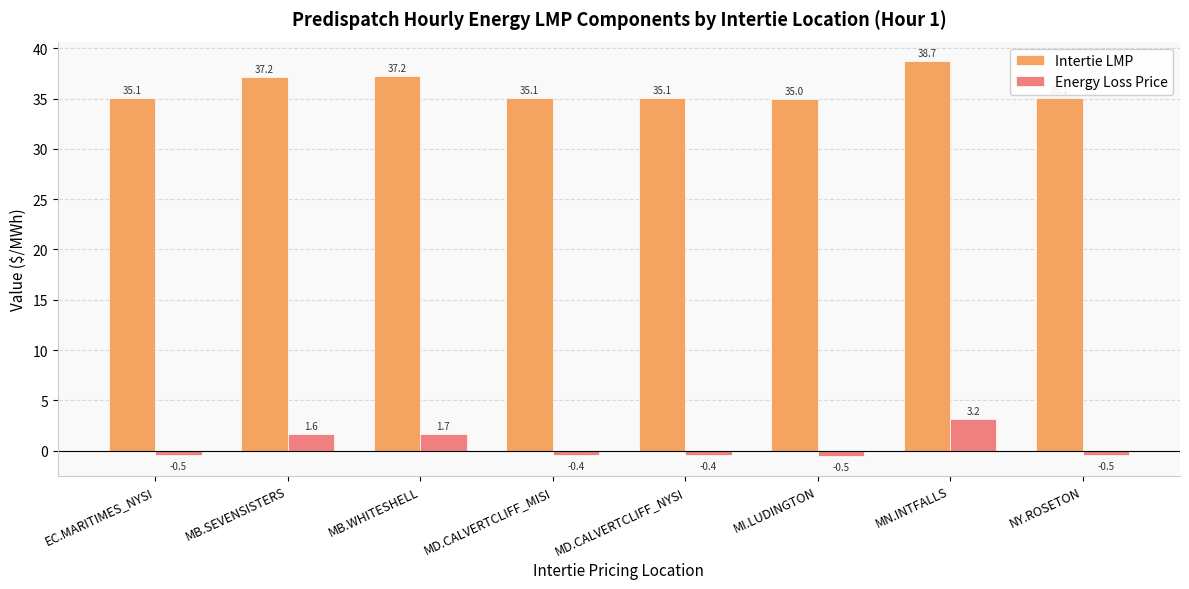

What is the difference between the maximum and minimum values in the Energy Loss Price series?

3.7